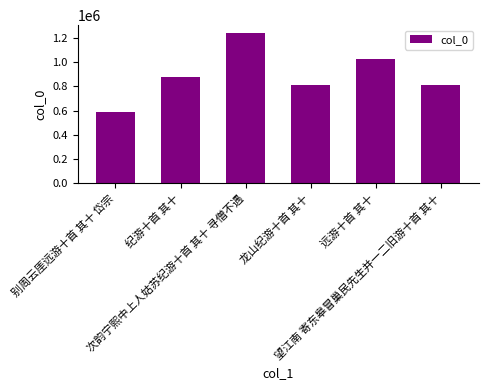

How many series are shown in this chart?

1